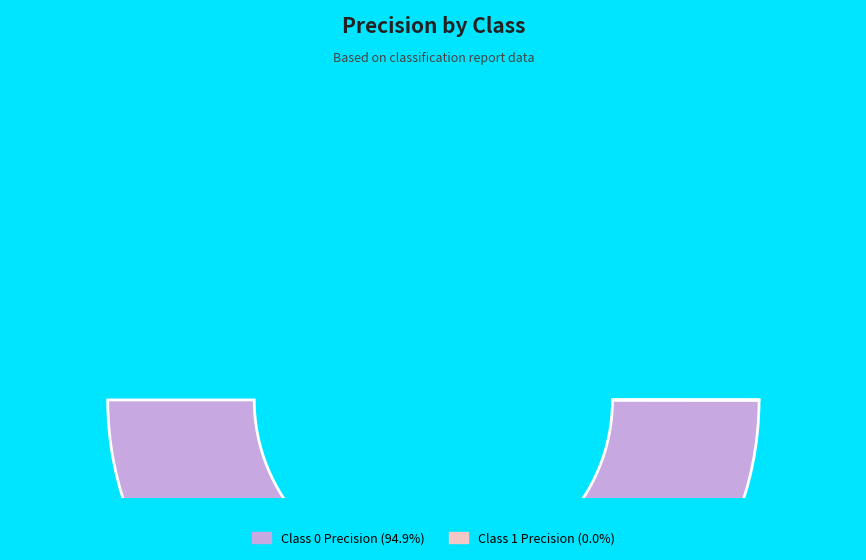

How many segments does this pie chart have?

2